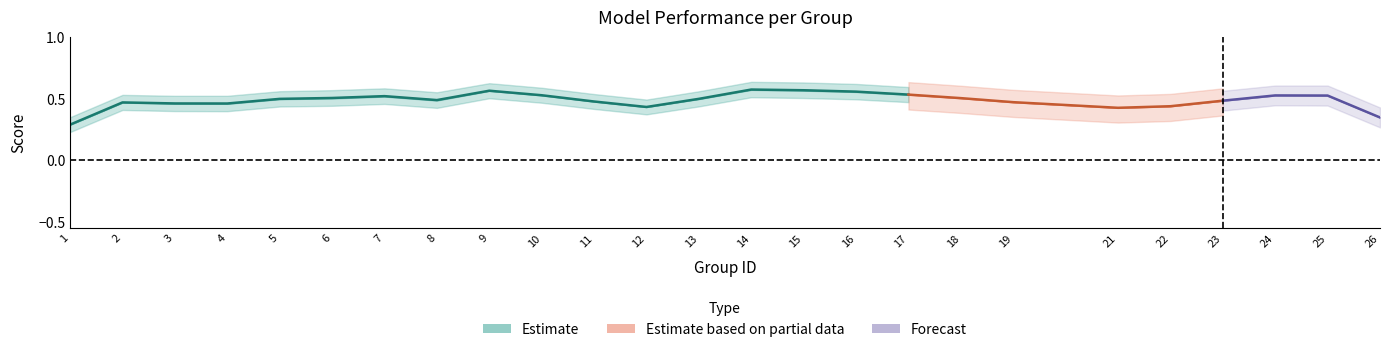

How many f1 values are between 0 and 1?

25